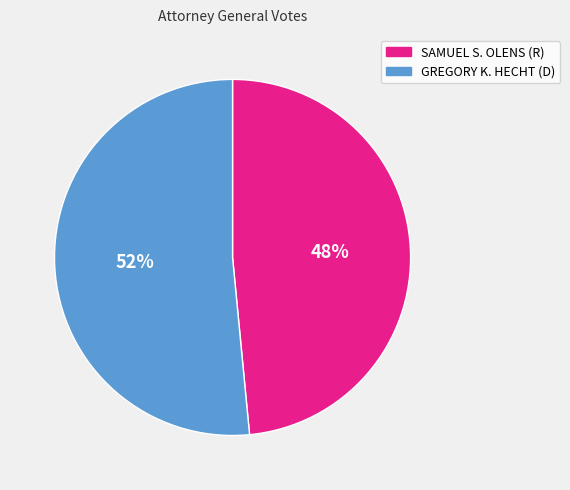

Between SAMUEL S. OLENS (R) and GREGORY K. HECHT (D), which is larger?

GREGORY K. HECHT (D)